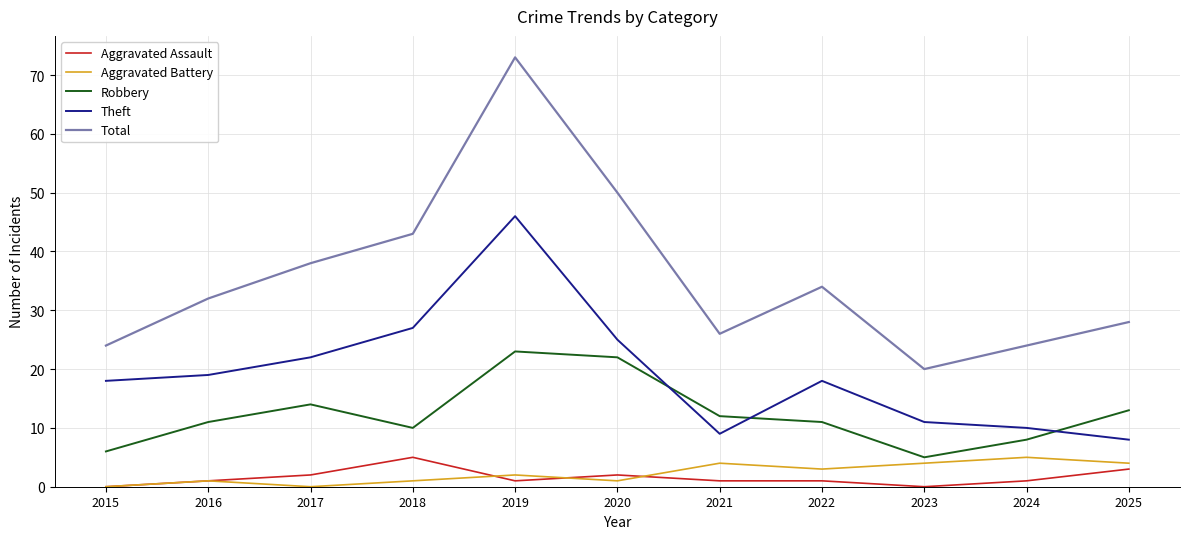

How many values in the Total series are below 32?

5